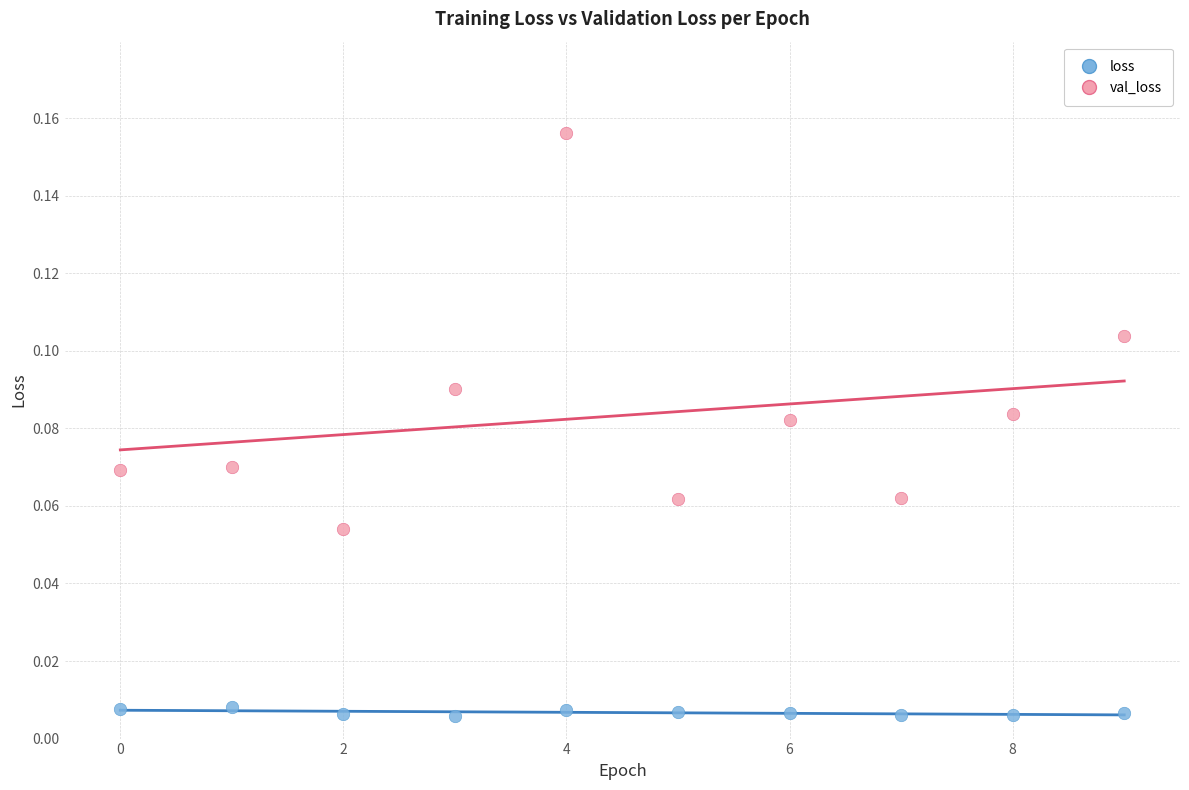

What are all the series names shown in the legend?

loss, val_loss